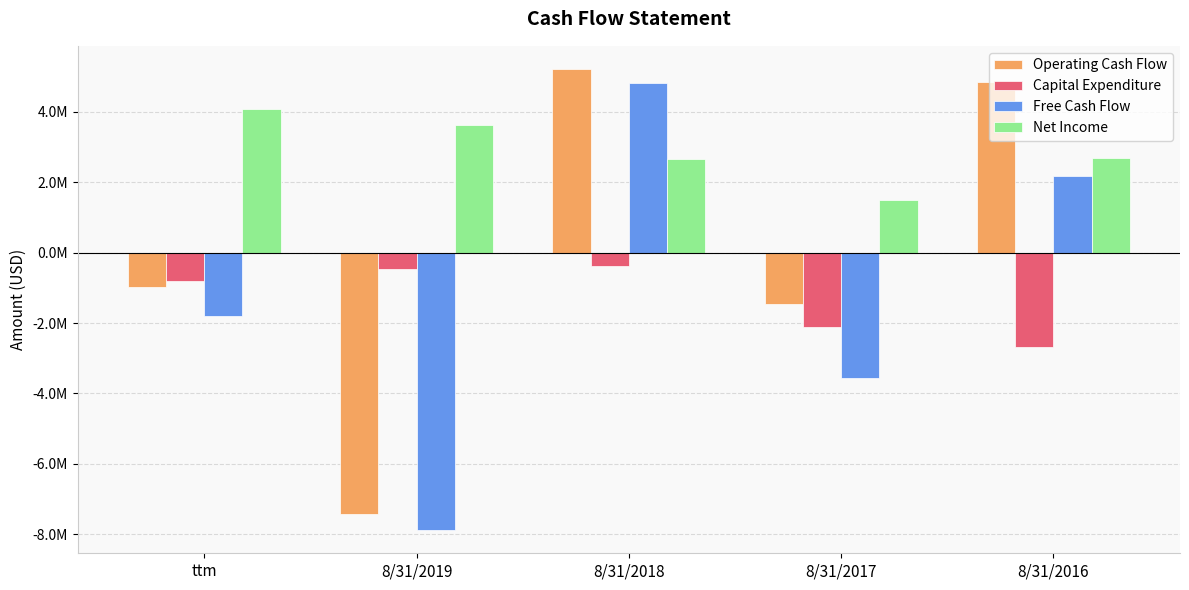

Rank the series by their maximum value, from highest to lowest.

Operating Cash Flow, Free Cash Flow, Net Income, Capital Expenditure